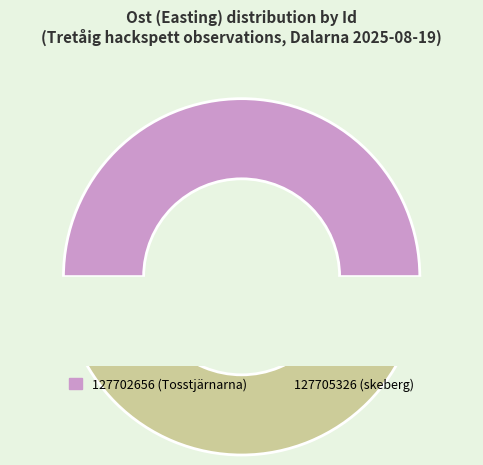

What is the change in value from 127702656 to 127705326?

+26